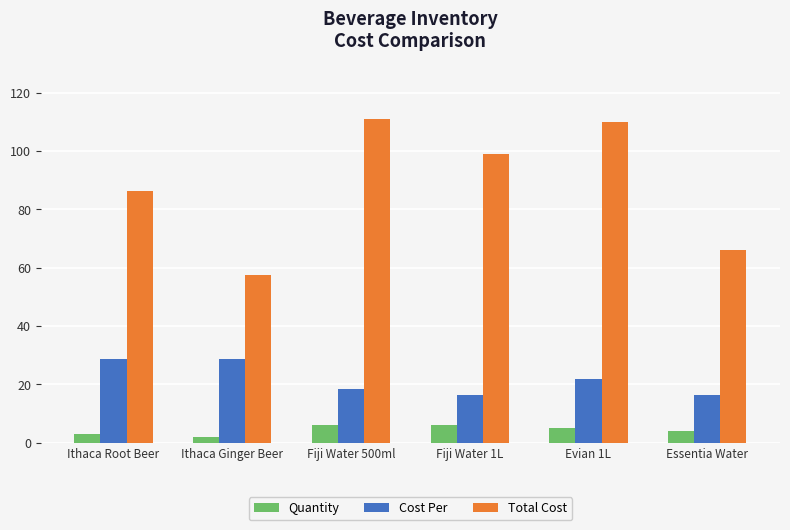

What position from the right is Ithaca Ginger Beer?

5